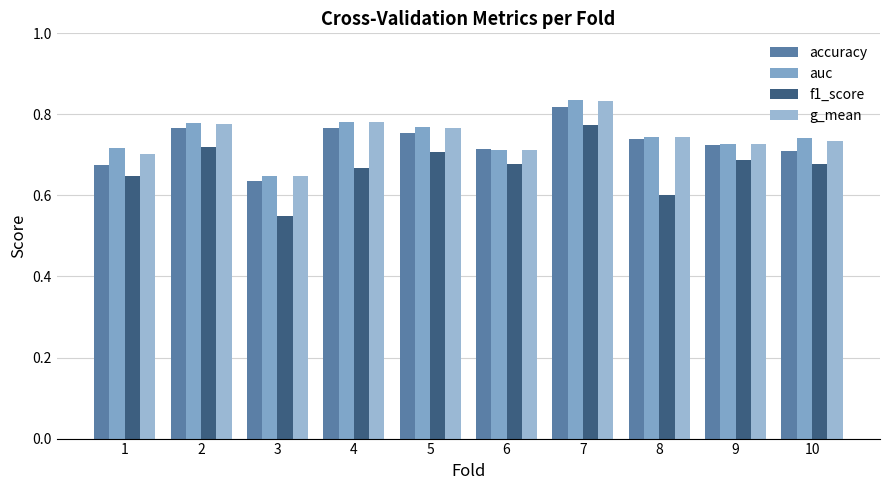

Are the bars grouped side by side (vs. stacked)?

Yes